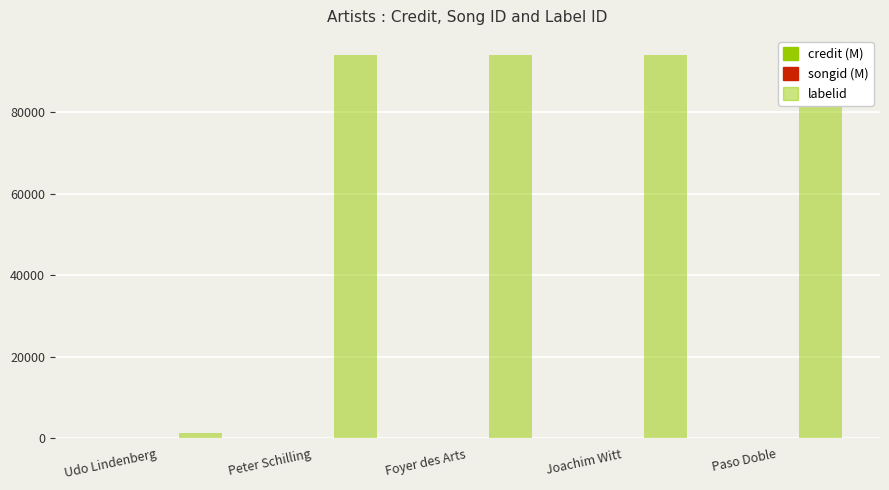

Reading right to left, what are all the values shown in this chart?

credit (M): Paso Doble=2.8	Joachim Witt=2.8	Foyer des Arts=2.8	Peter Schilling=2.8	Udo Lindenberg=0.9
songid (M): Paso Doble=2.5	Joachim Witt=2.5	Foyer des Arts=2.5	Peter Schilling=2.5	Udo Lindenberg=1.6
labelid: Paso Doble=94027.0	Joachim Witt=94027.0	Foyer des Arts=94027.0	Peter Schilling=94027.0	Udo Lindenberg=1369.0